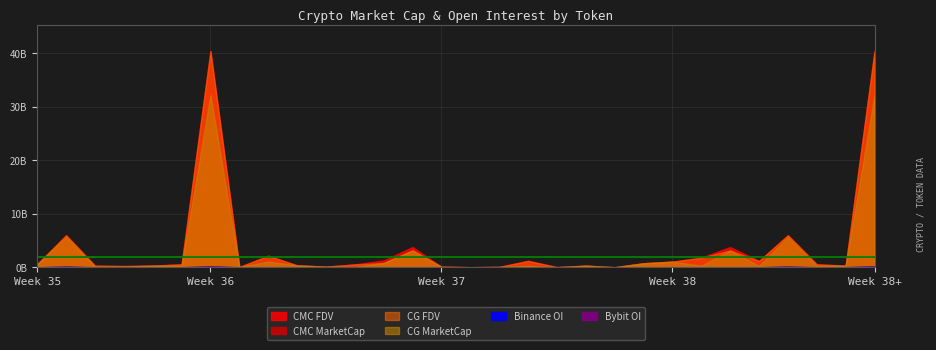

The value of Binance_OI at ALGO is 46144235. True or false?

False